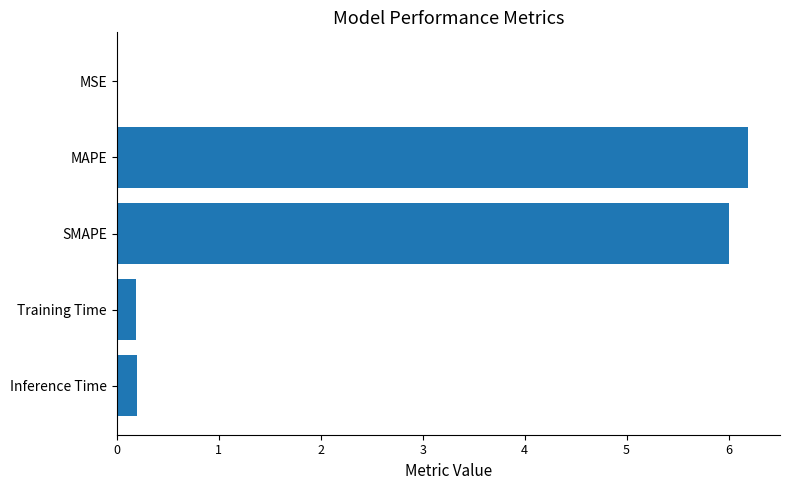

What is the maximum value shown in the chart?

6.2